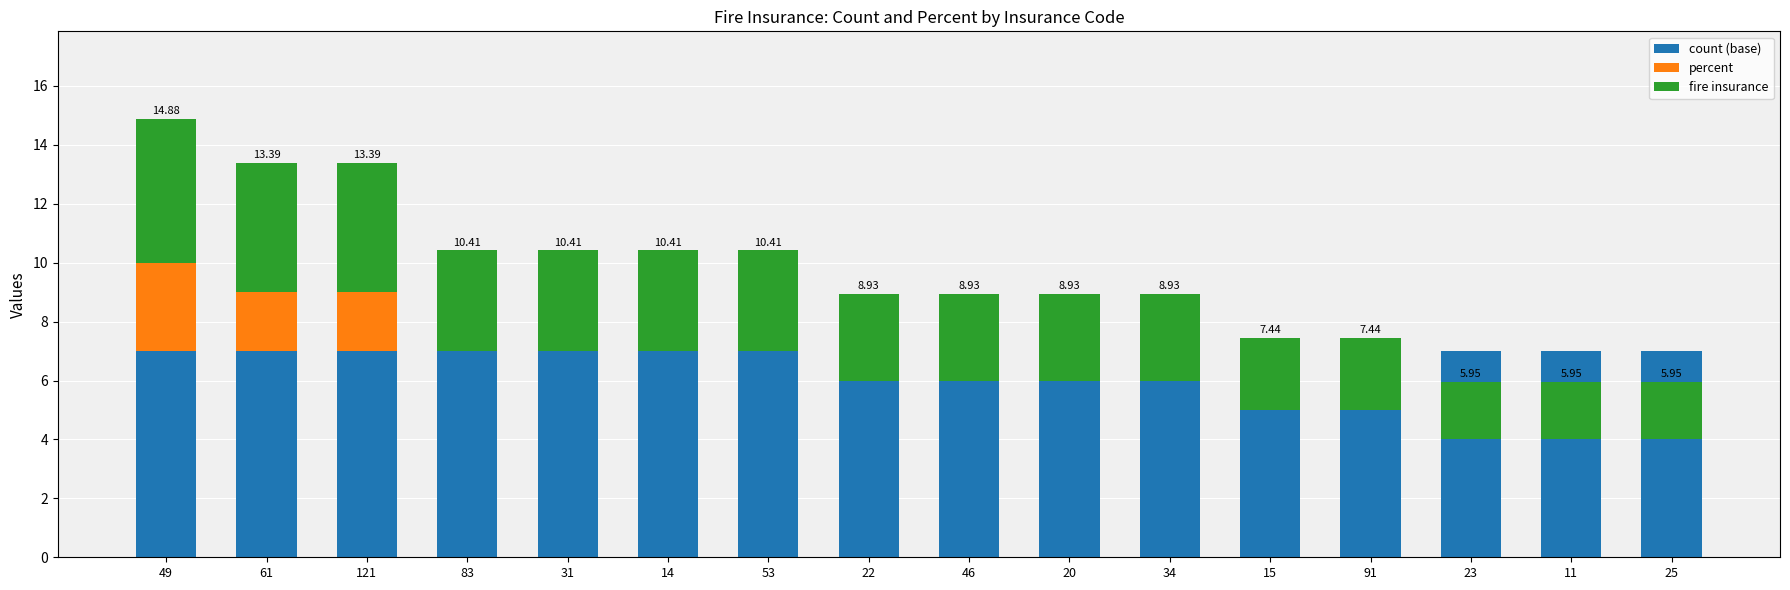

How many groups of bars are there?

16